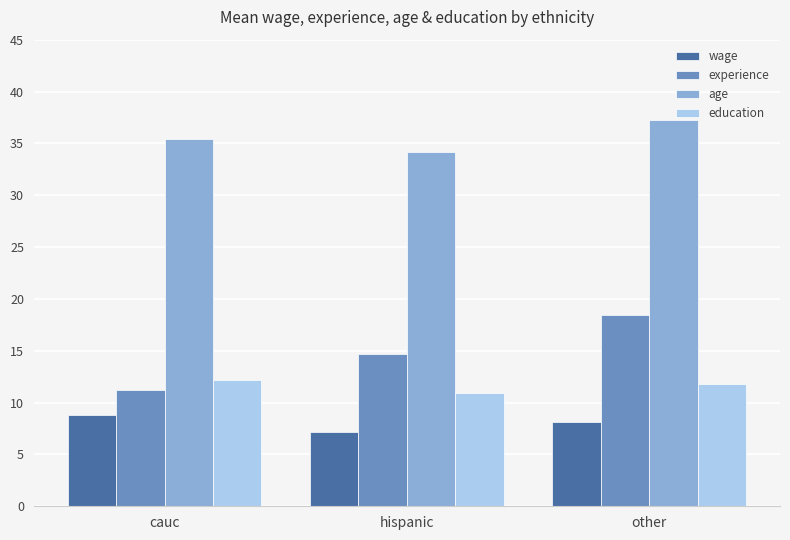

Where does the experience series first go above 14?

hispanic